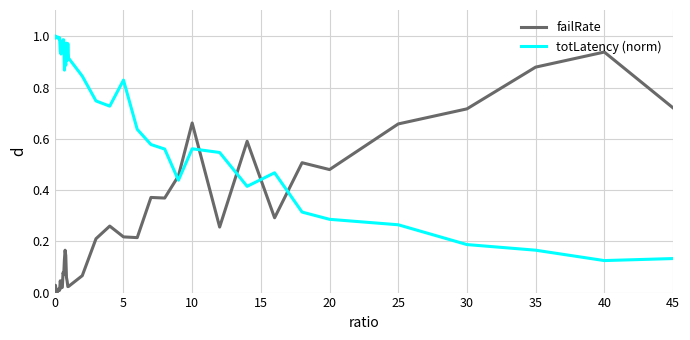

After their last crossing, which series has the higher values: totLatency (norm) or failRate?

failRate